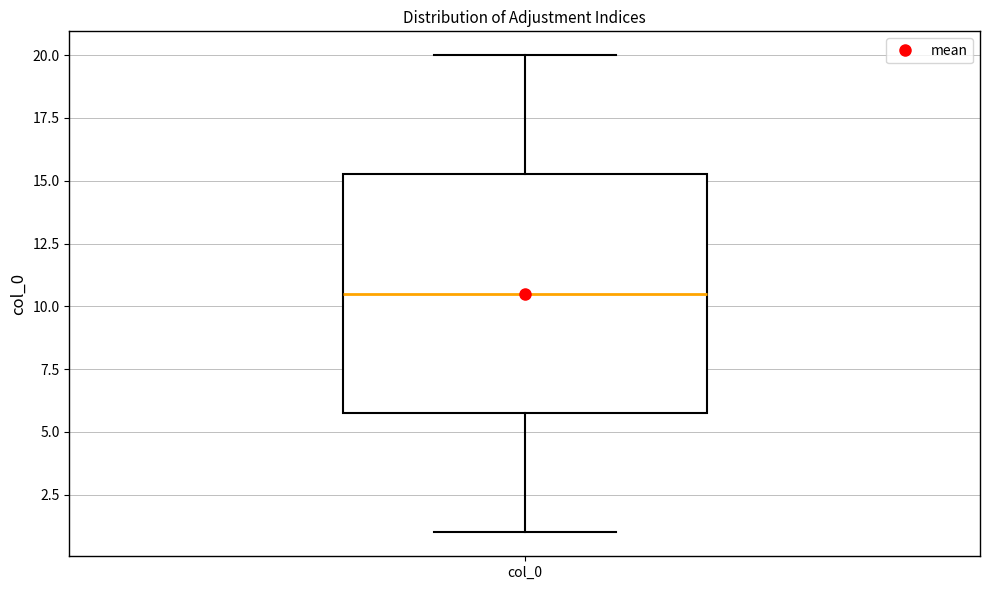

Where is the lower edge of the box for col_0 on the y-axis? The values are not printed on the chart, so give them approximately, as read against the axis.

6.0